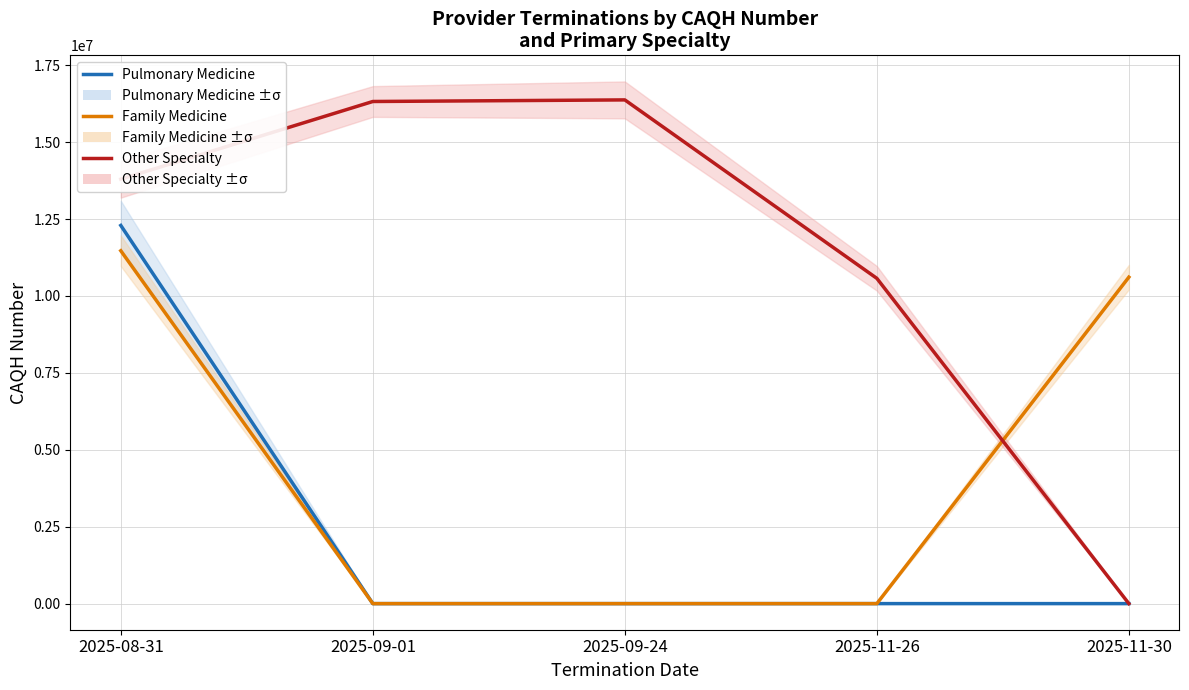

How many positive values does the Family Medicine series have?

2